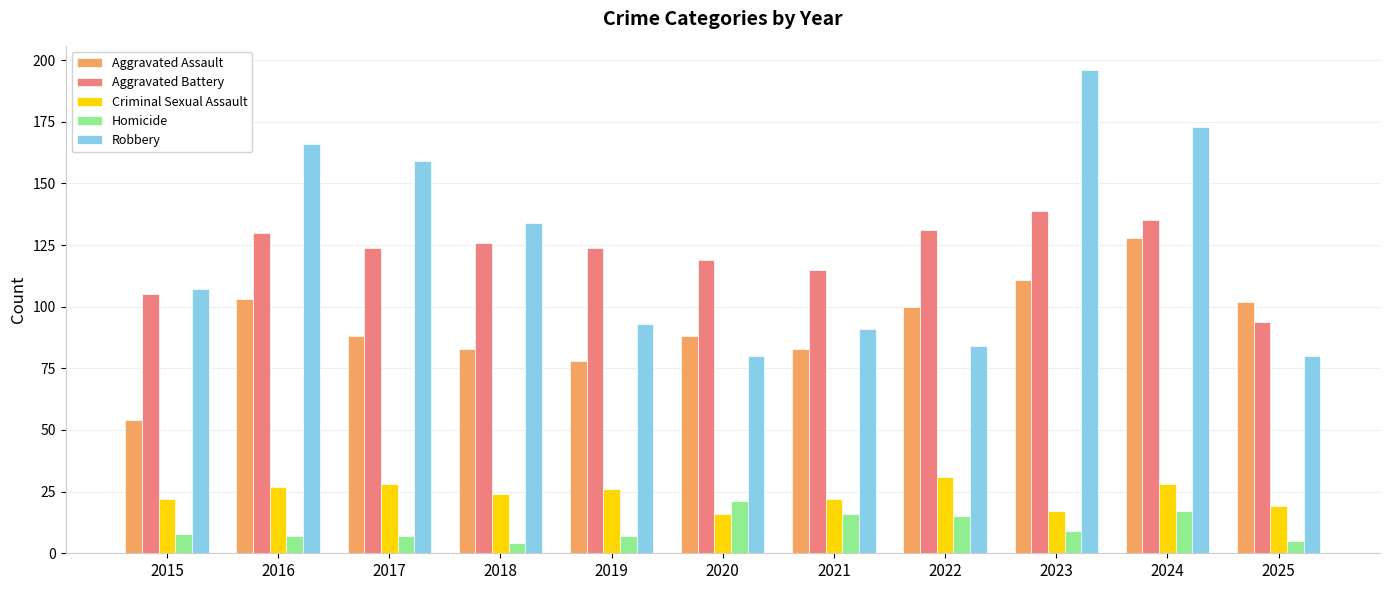

What value does the Aggravated Assault series have at 2022?

100